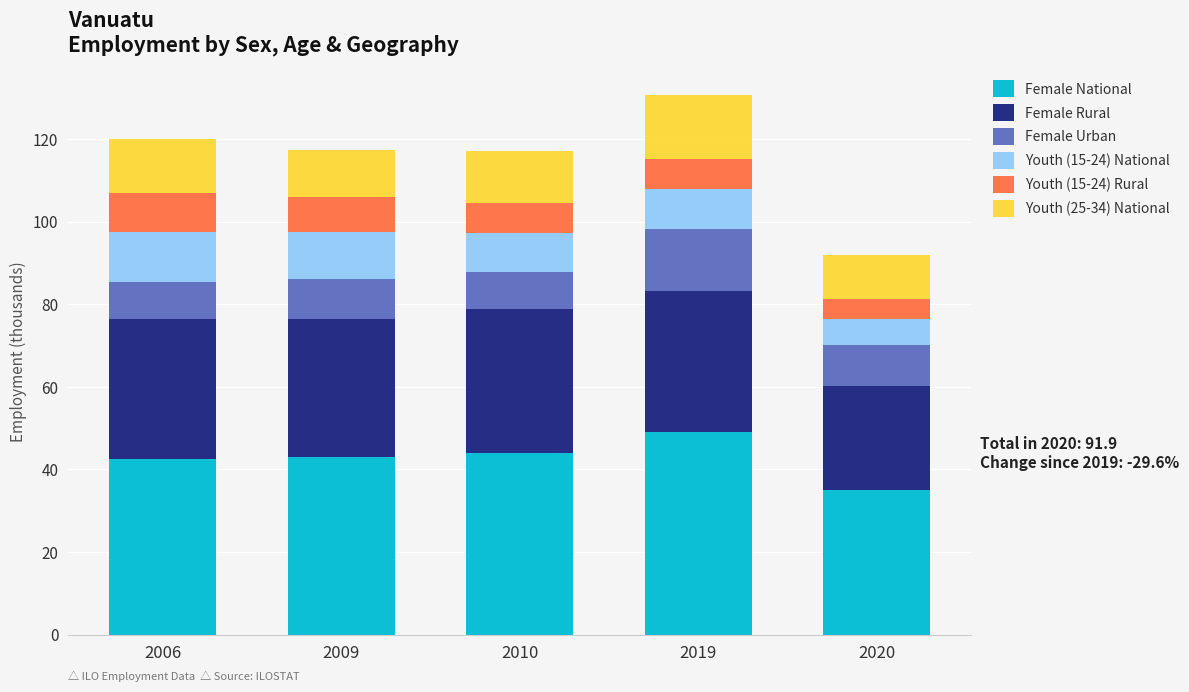

The Female National series shows 43.9 at 2010. True or false?

True